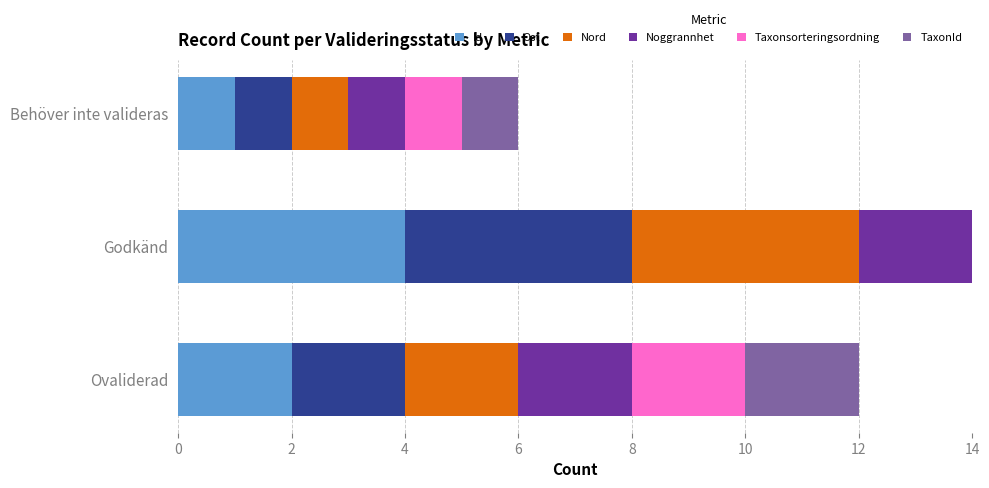

Rank the series by their maximum value, from highest to lowest.

Id, Ost, Nord, Noggrannhet, Taxonsorteringsordning, TaxonId